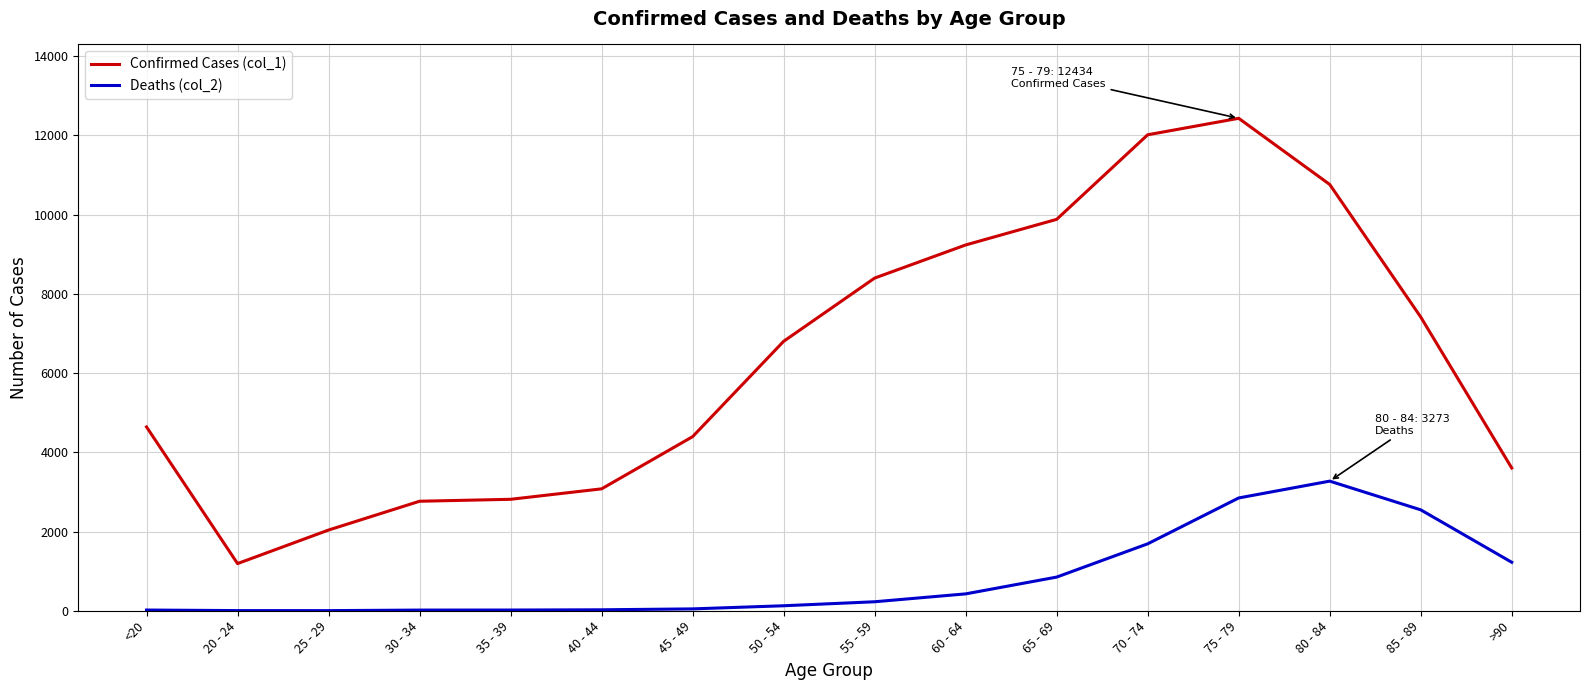

What is the difference between the maximum and second lowest values in the Deaths (col_2) series?

3269